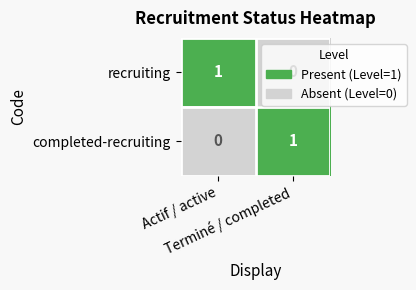

How many values in completed-recruiting are above zero?

1